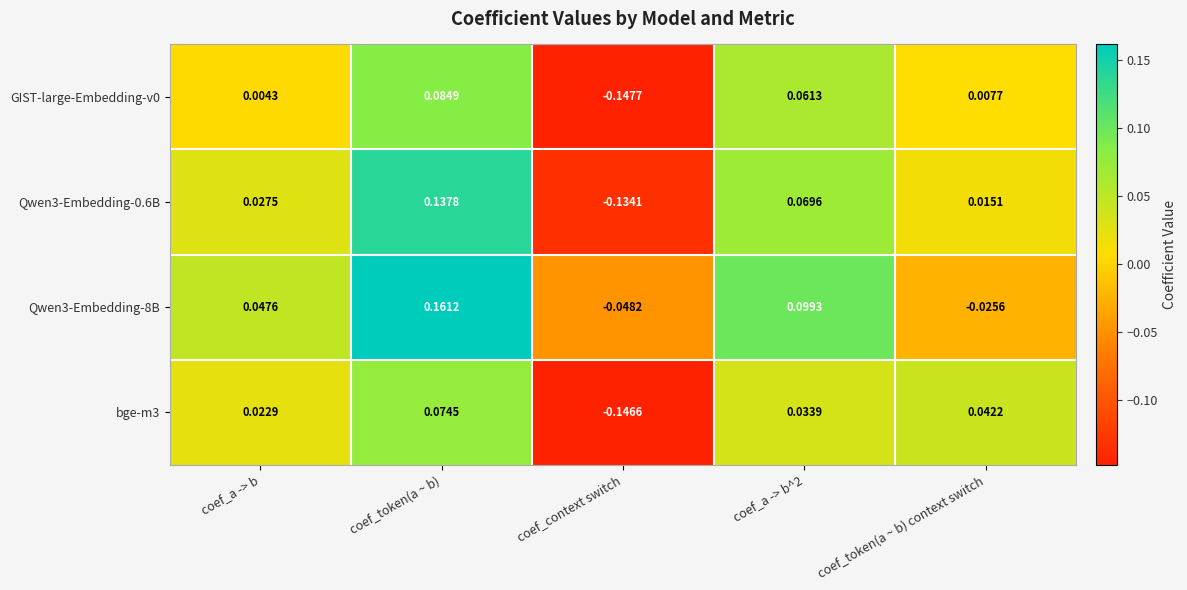

At which label does GIST-large-Embedding-v0 reach its peak?

coef_token(a ~ b)